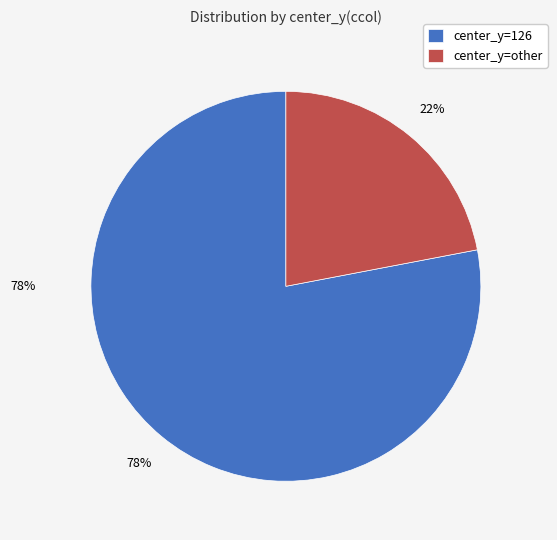

True or false: 125 accounts for 12% of the total.

False